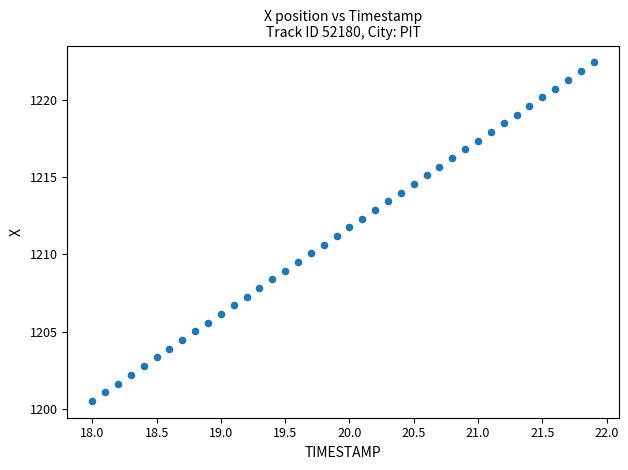

What is the range of X values (max minus min)?

3.9